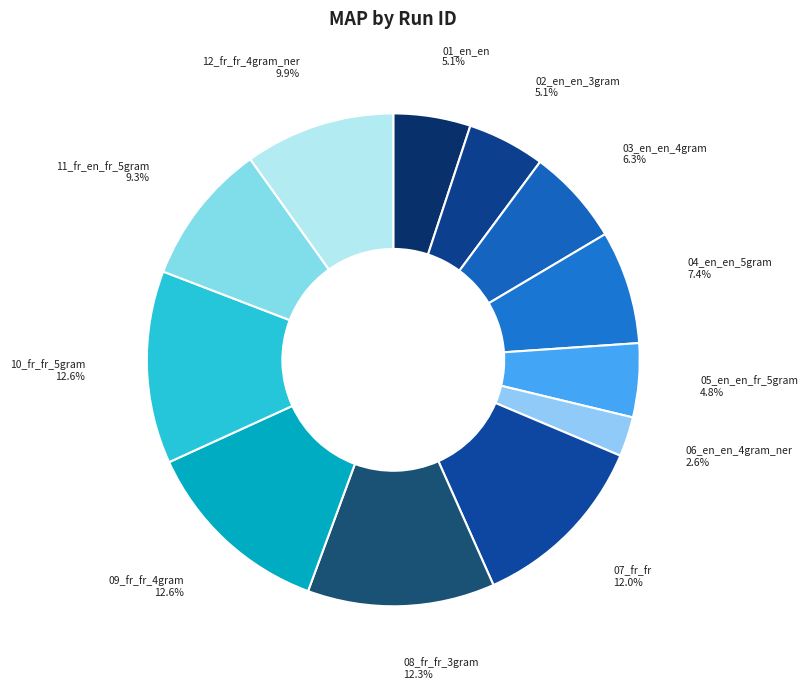

Rank the categories by value from highest to lowest.

10_fr_fr_5gram, 09_fr_fr_4gram, 08_fr_fr_3gram, 07_fr_fr, 12_fr_fr_4gram_ner, 11_fr_en_fr_5gram, 04_en_en_5gram, 03_en_en_4gram, 02_en_en_3gram, 01_en_en, 05_en_en_fr_5gram, 06_en_en_4gram_ner